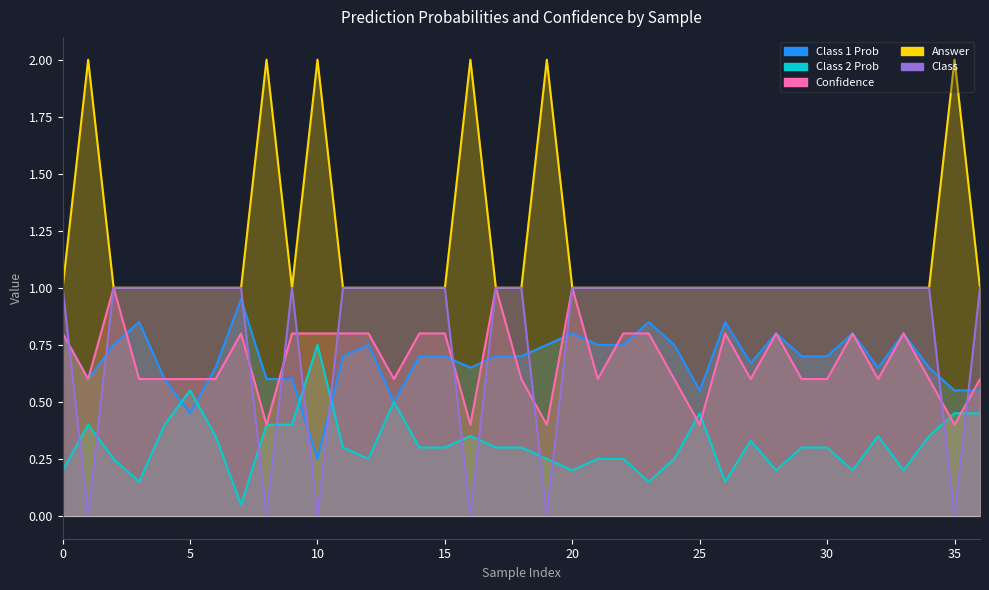

Is it true that Class equals 1.0 at 5?

True